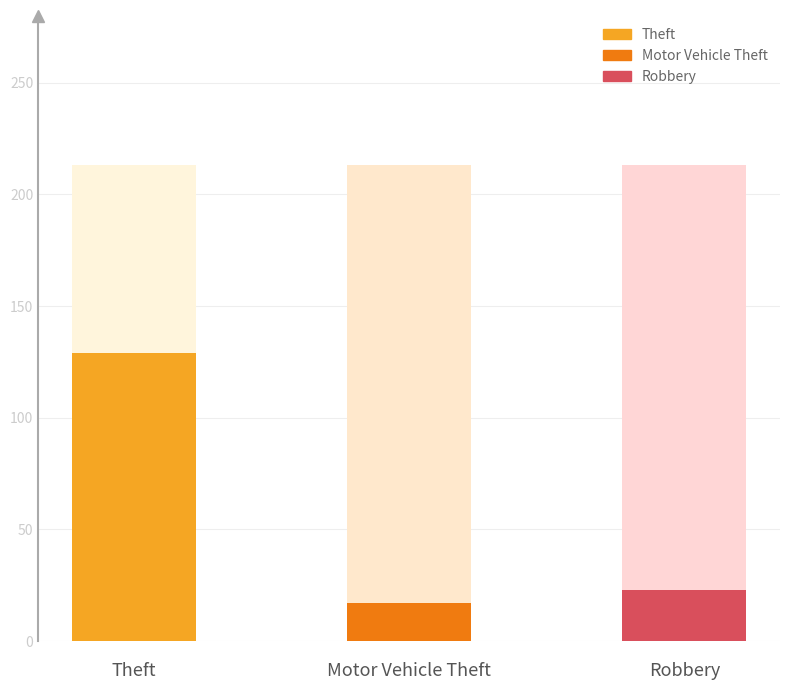

Count the number of categories in the chart.

1